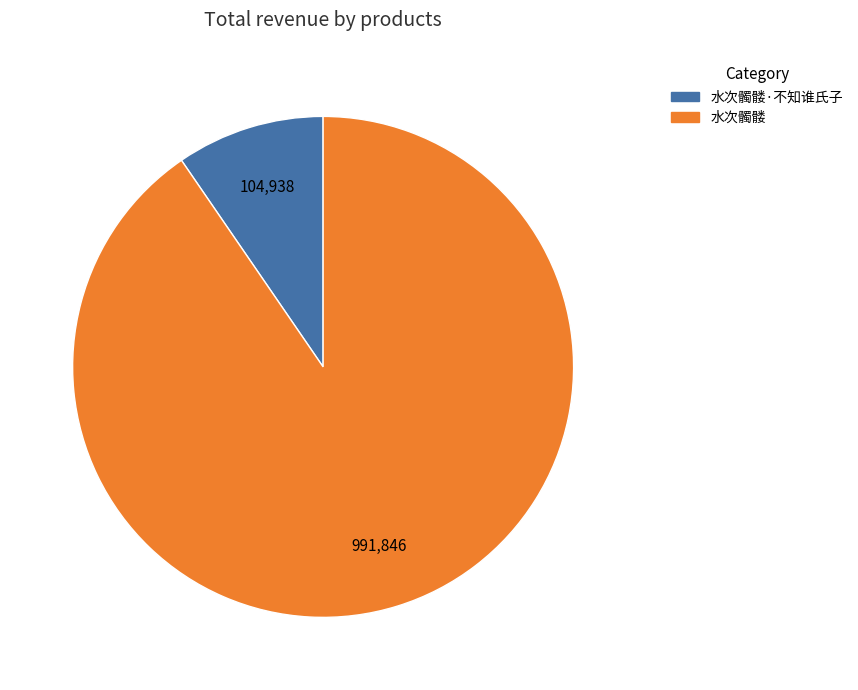

Does any single category account for the majority?

Yes